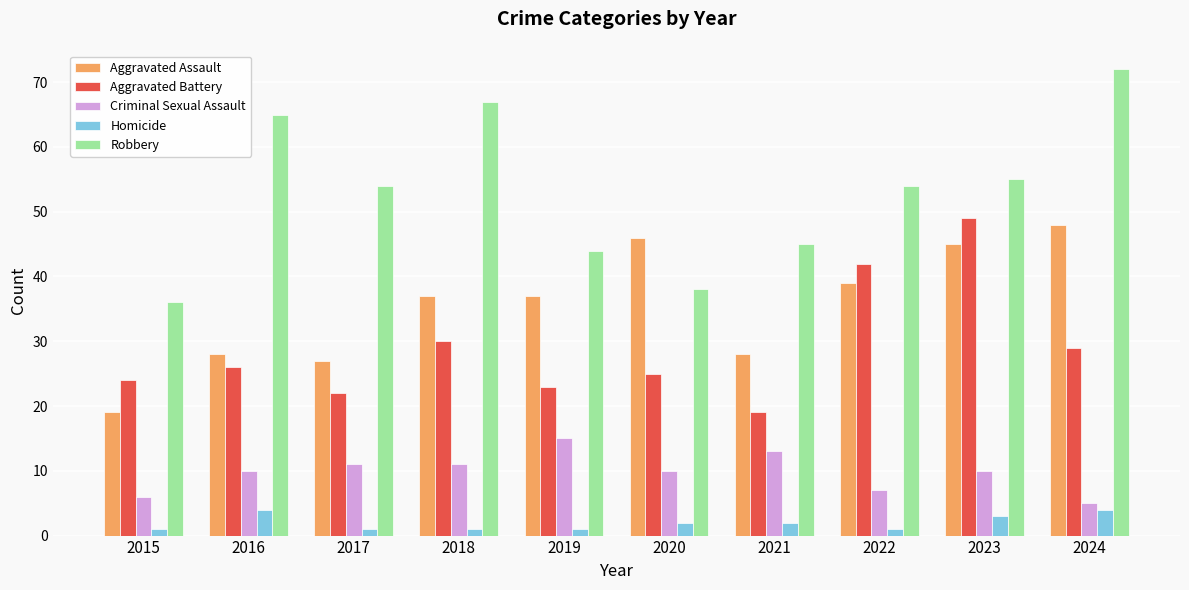

At which label does Robbery reach its peak?

2024